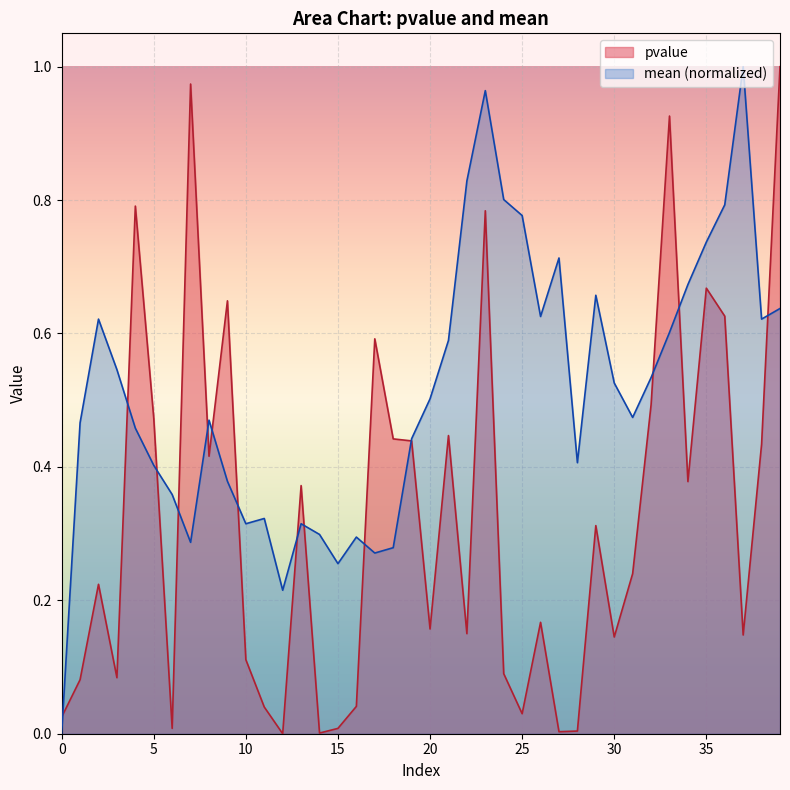

How many times do pvalue and mean cross each other?

14